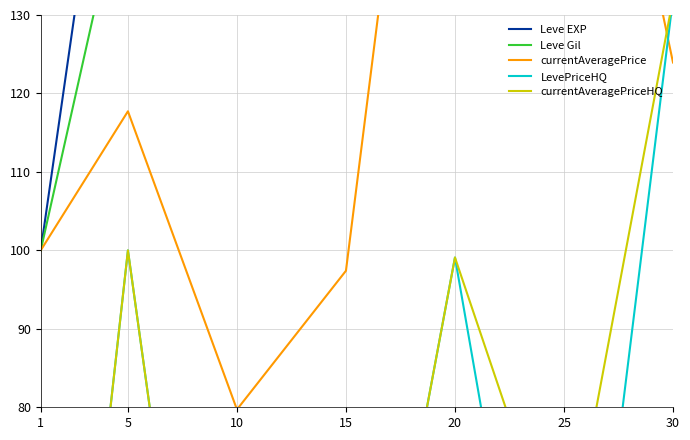

Reading left to right, extract all data points from this chart.

Leve EXP: 1=100.0	5=177.5	10=1116.2	15=1865.0	20=2700.0	25=3156.2	30=5176.2
Leve Gil: 1=100.0	5=149.6	10=149.6	15=152.2	20=248.7	25=288.5	30=329.2
currentAveragePrice: 1=100.0	5=117.7	10=79.7	15=97.4	20=207.8	25=190.1	30=123.9
LevePriceHQ: 1=0.0	5=100.0	10=0.0	15=24.8	20=99.1	25=19.3	30=132.1
currentAveragePriceHQ: 1=0.0	5=100.0	10=0.0	15=24.8	20=99.1	25=57.9	30=132.1